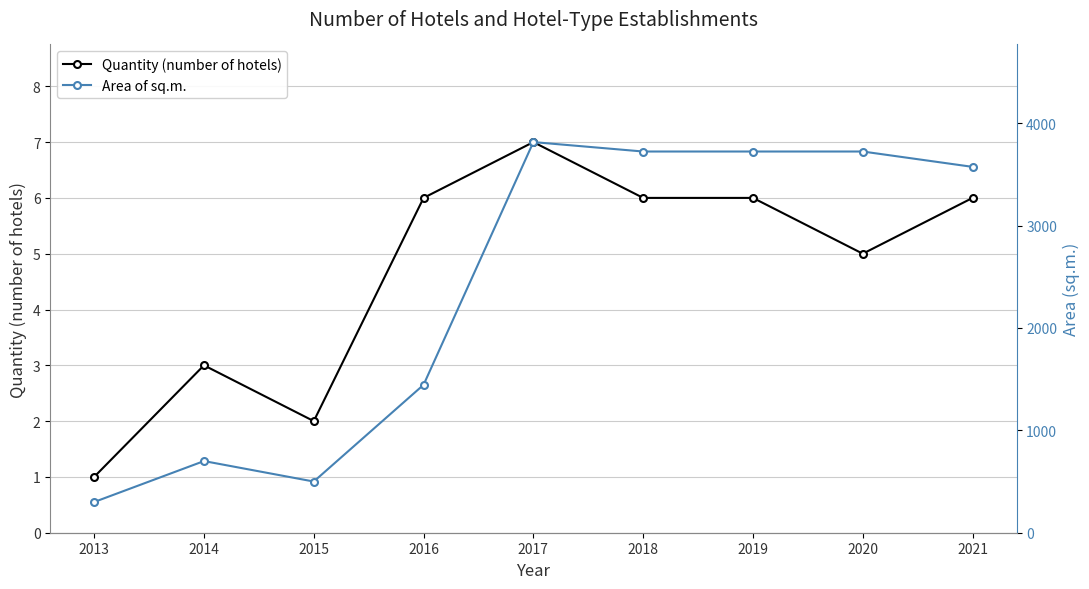

True or false: Area of sq.m. and Quantity (number of hotels) intersect in this chart.

False